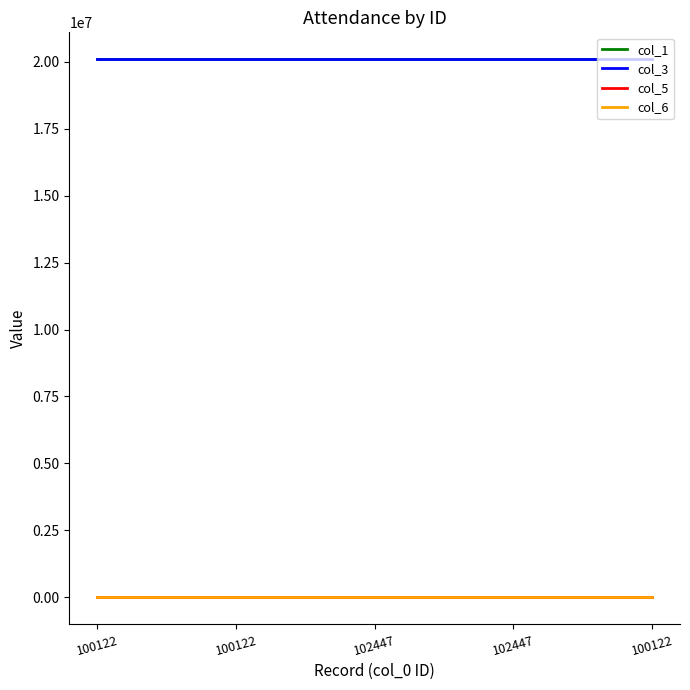

Which category has the lowest value across all series?

102447